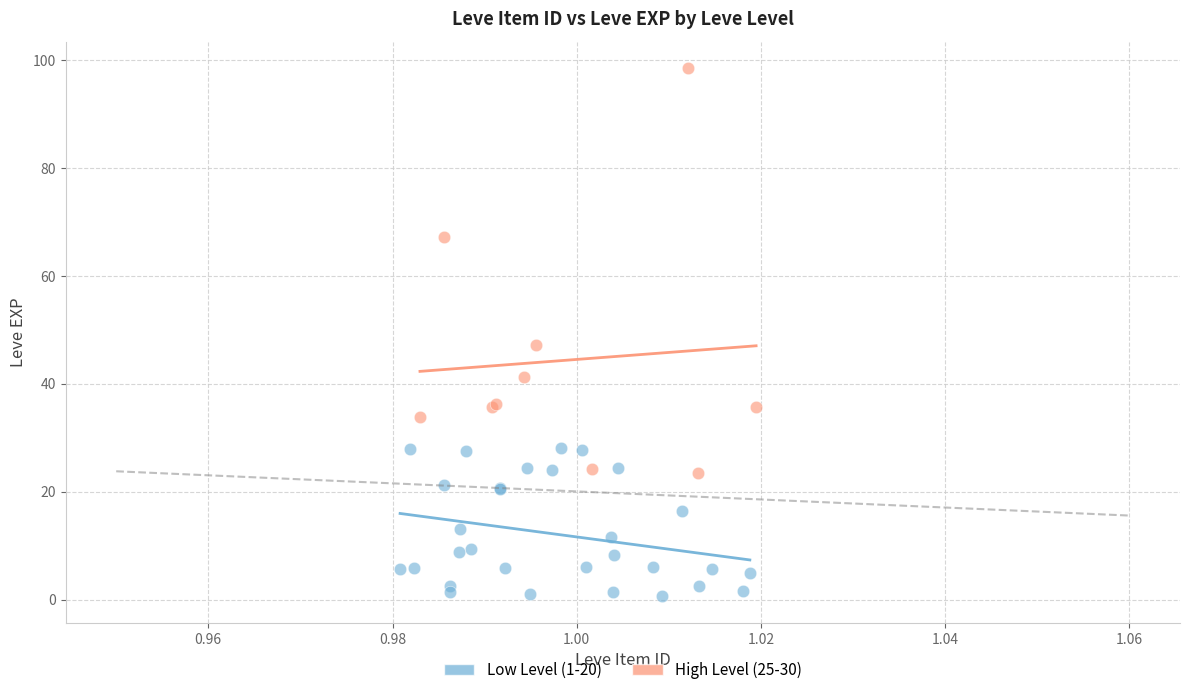

Which series has the largest Y range (max minus min)?

High Level (25-30)